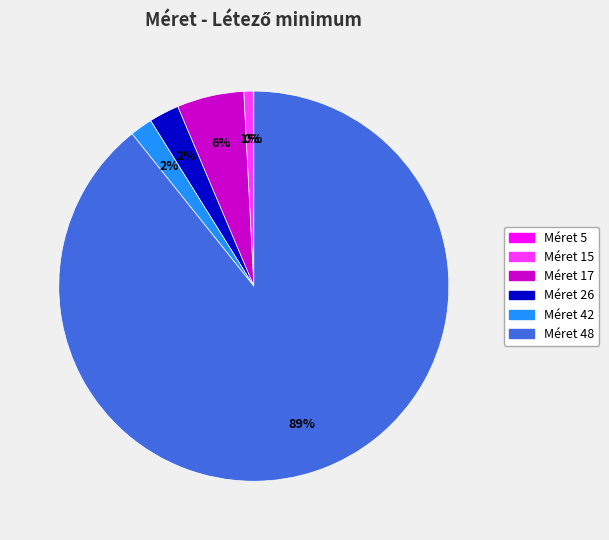

Is there a majority slice in this chart?

Yes